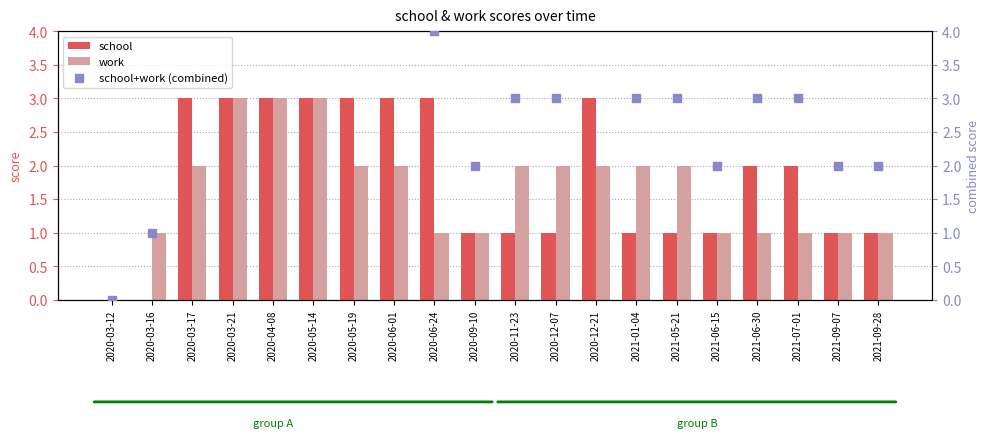

At which category is the sum across all series the highest?

2020-03-21